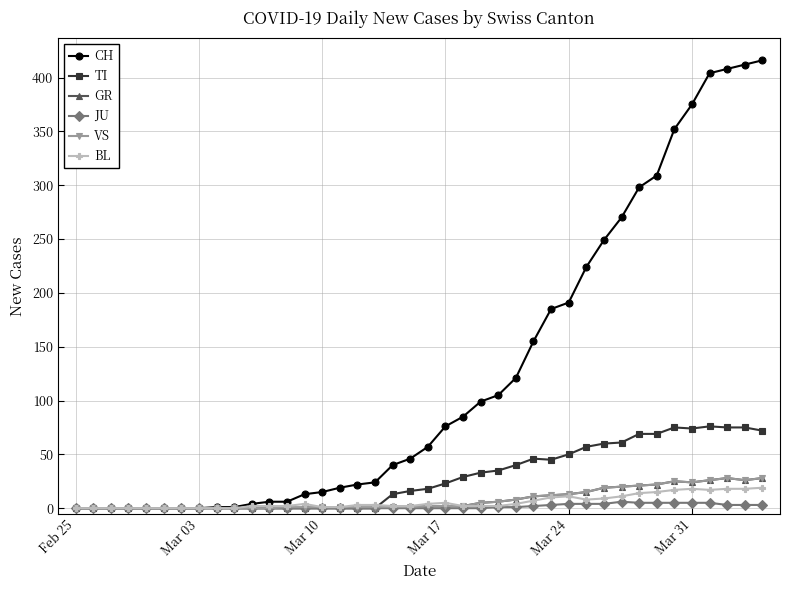

True or false: TI has more than 1 interior local peaks.

True